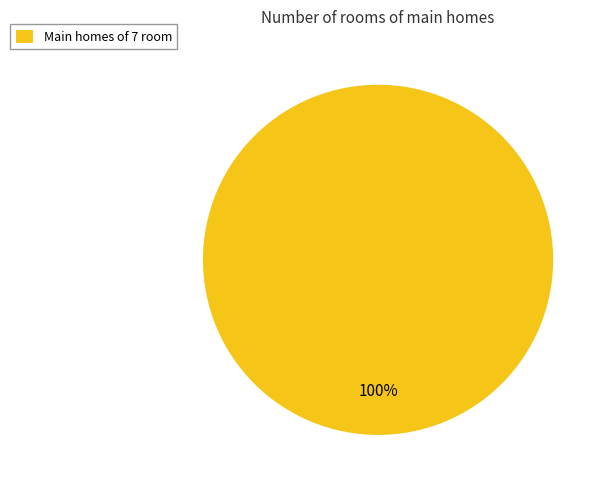

The Main homes of 7 room slice represents 86% of the pie. True or false?

False